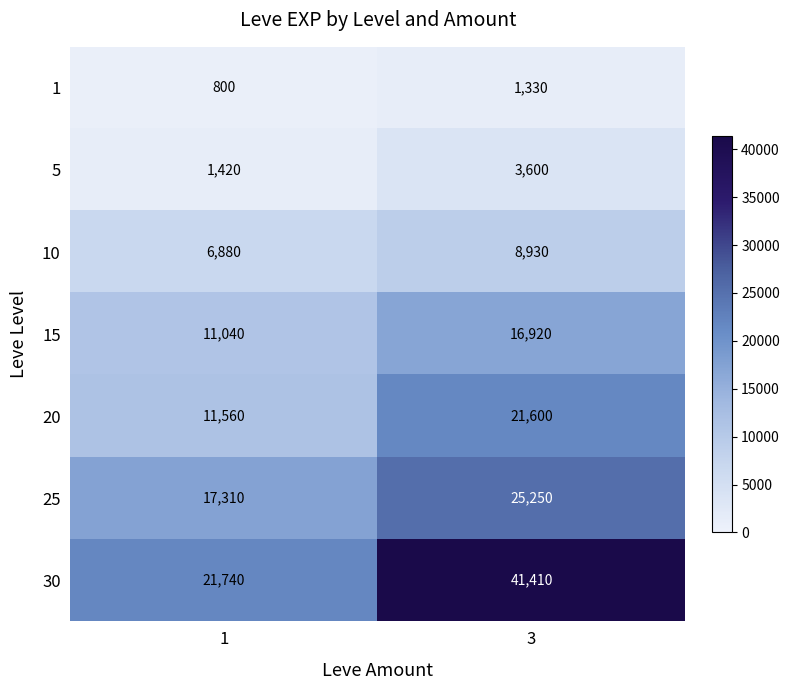

The 1 series shows 1330 at 3. True or false?

True